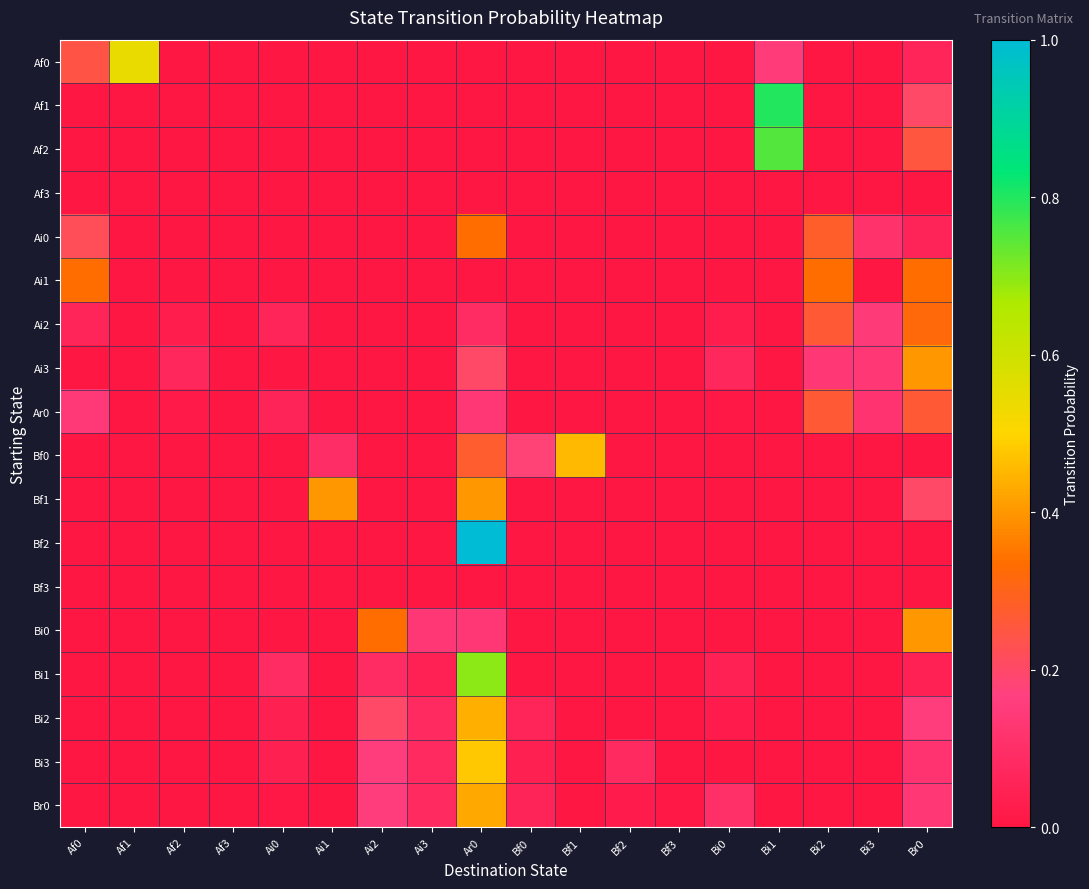

Which label corresponds to the largest value in the chart?

Ar0